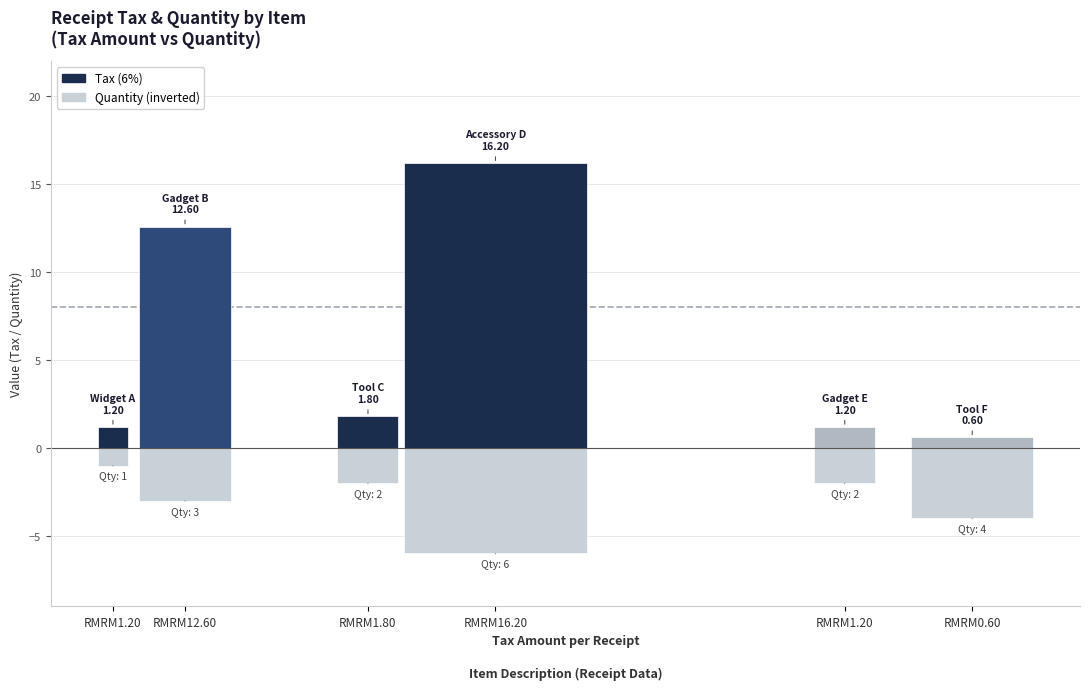

The value of Tax (6%) at RMRM1.80 is 2.9. True or false?

False